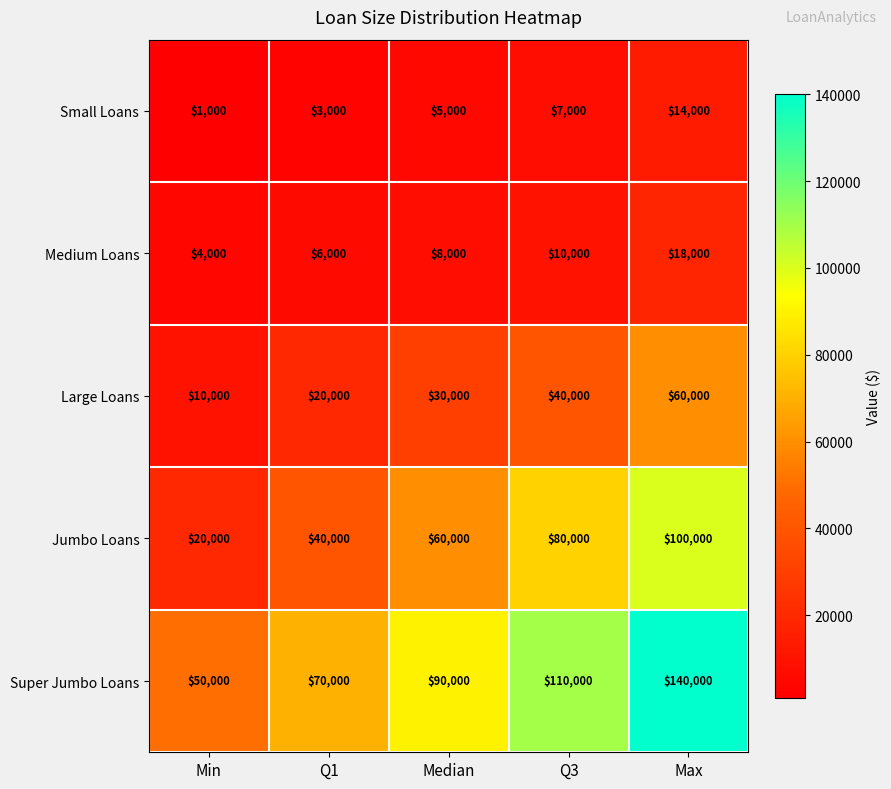

Rank the series at Median from highest to lowest value.

Super Jumbo Loans, Jumbo Loans, Large Loans, Medium Loans, Small Loans